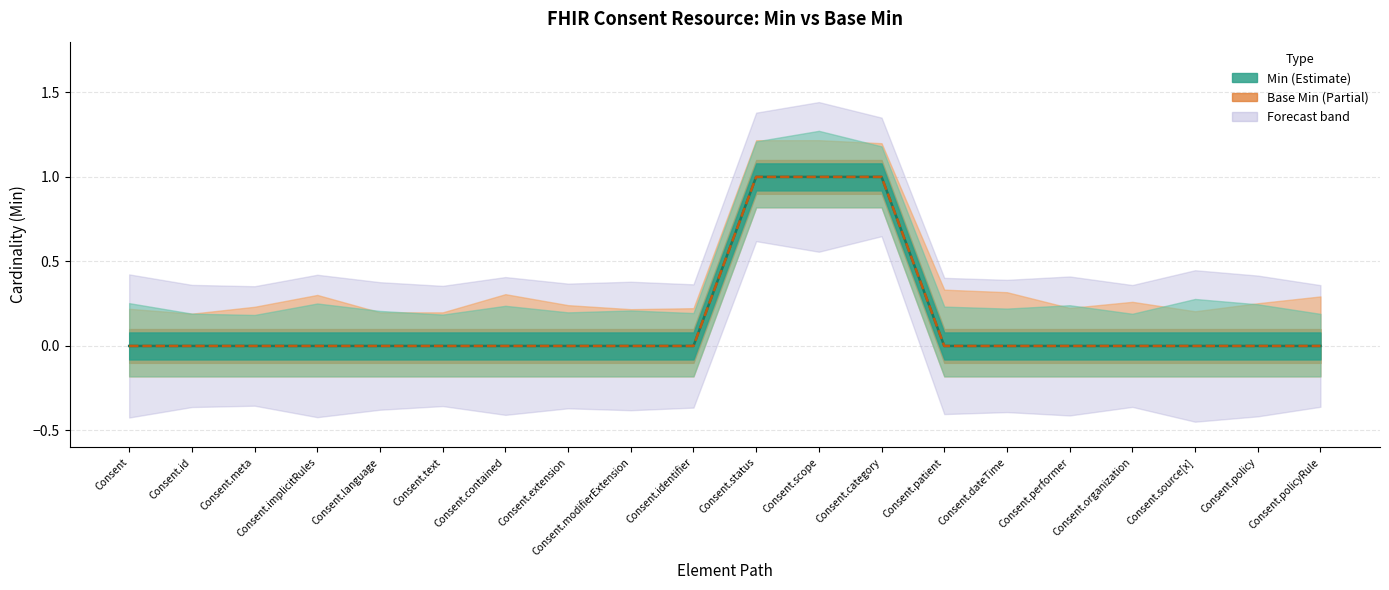

List the series in order of their peak value, highest first.

Min, Base Min